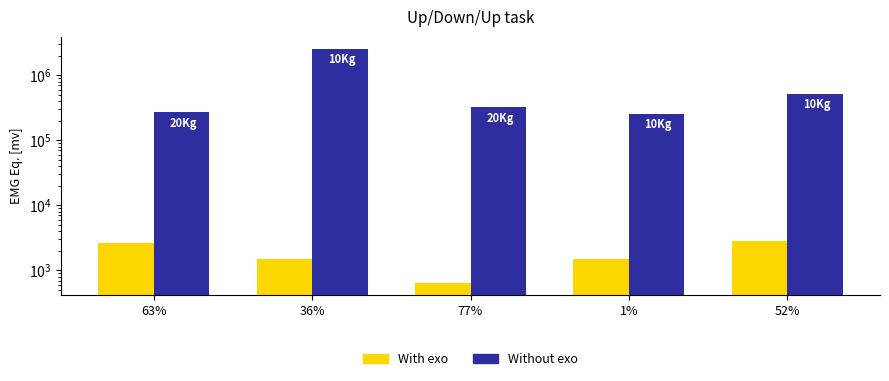

Which series has the largest range (max minus min)?

Without exo